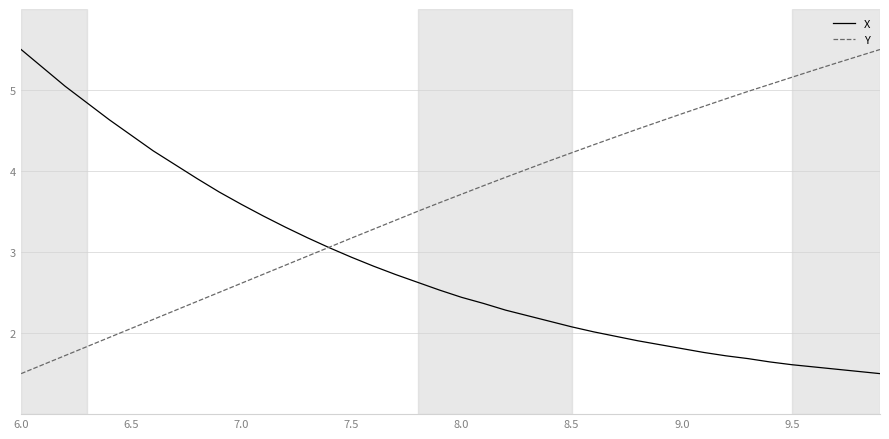

What is the minimum value for Y?

1.5